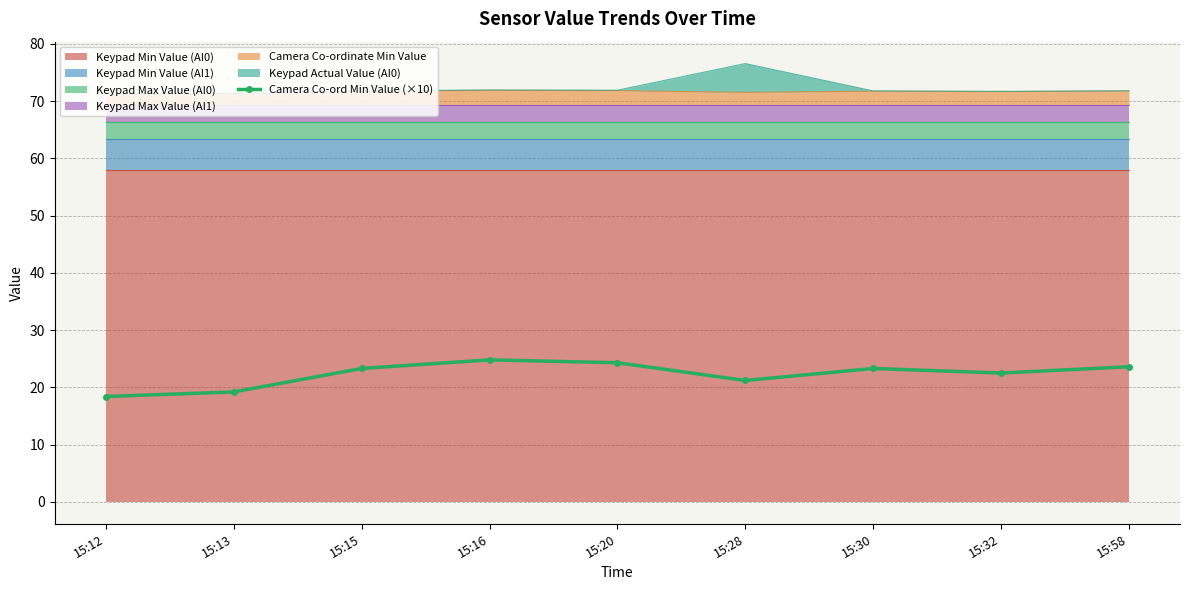

True or false: the data has more than 1 interior local peaks.

True